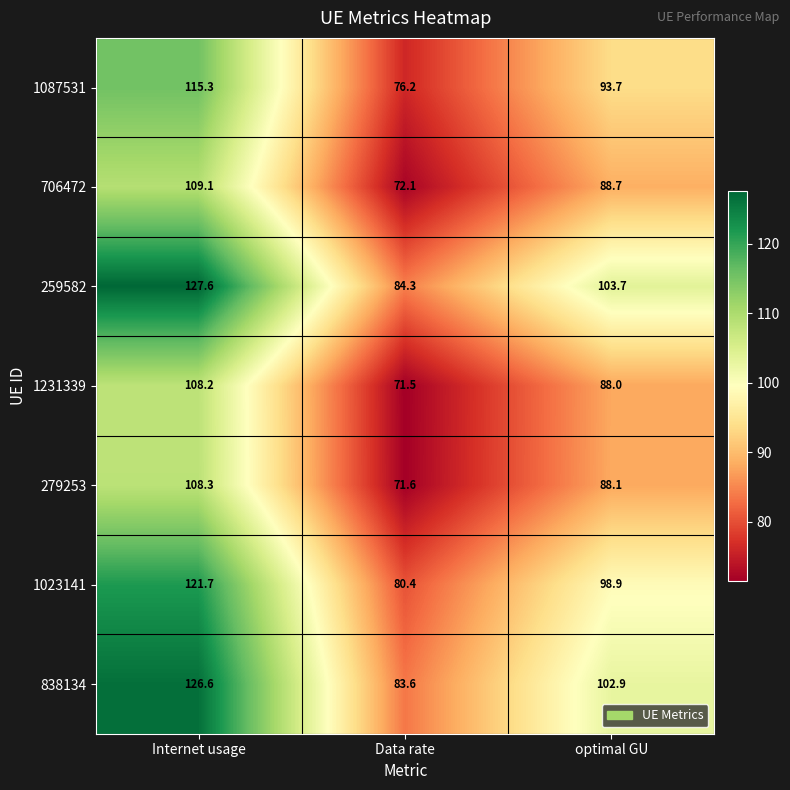

Rank the series at Internet usage from lowest to highest value.

1231339, 279253, 706472, 1087531, 1023141, 838134, 259582